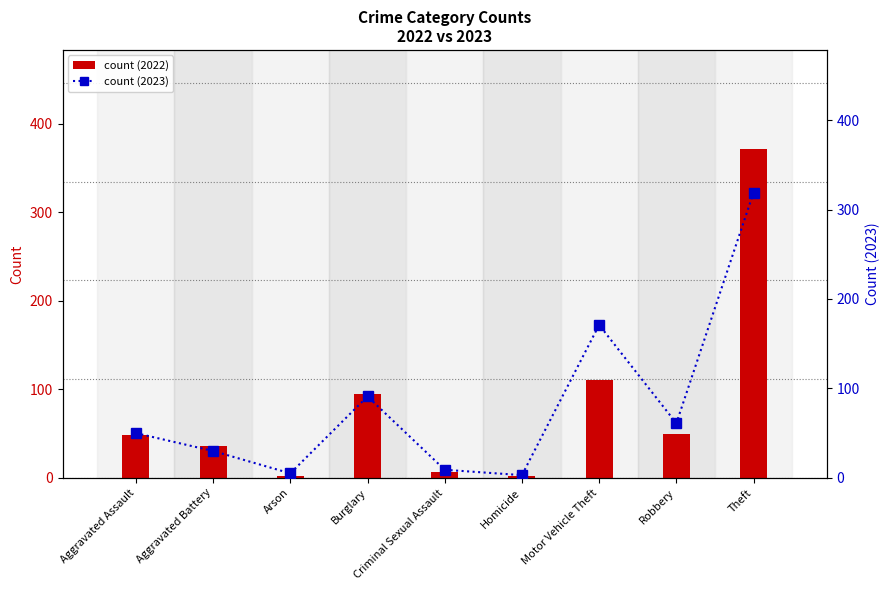

What is the minimum value for count (2022)?

2